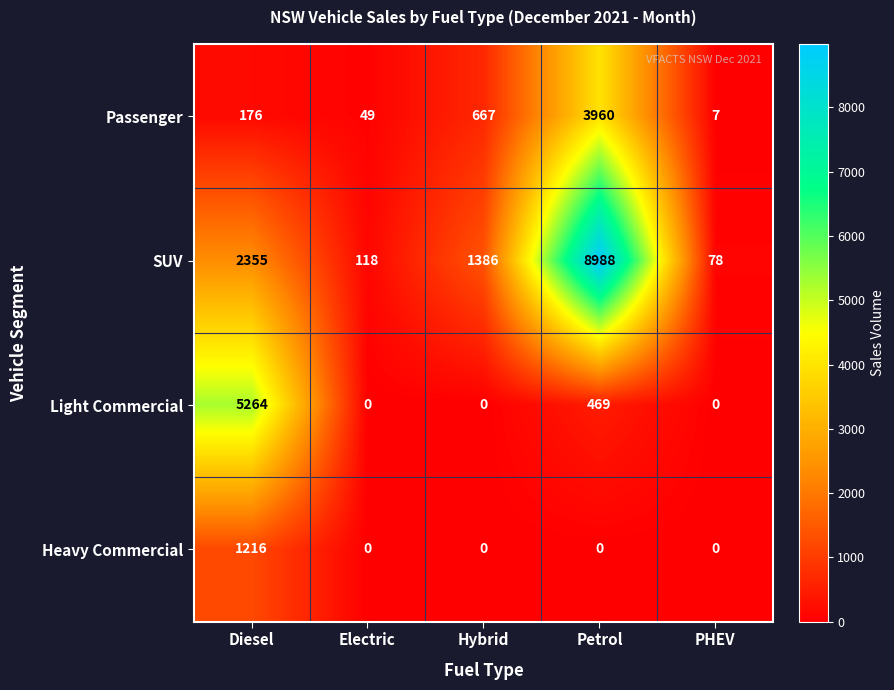

What is the spread (max minus min) of values at PHEV?

78